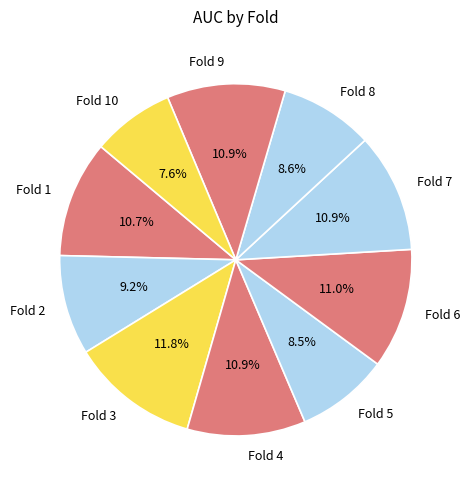

Do Fold 1 and Fold 3 together represent more than half of the pie?

No